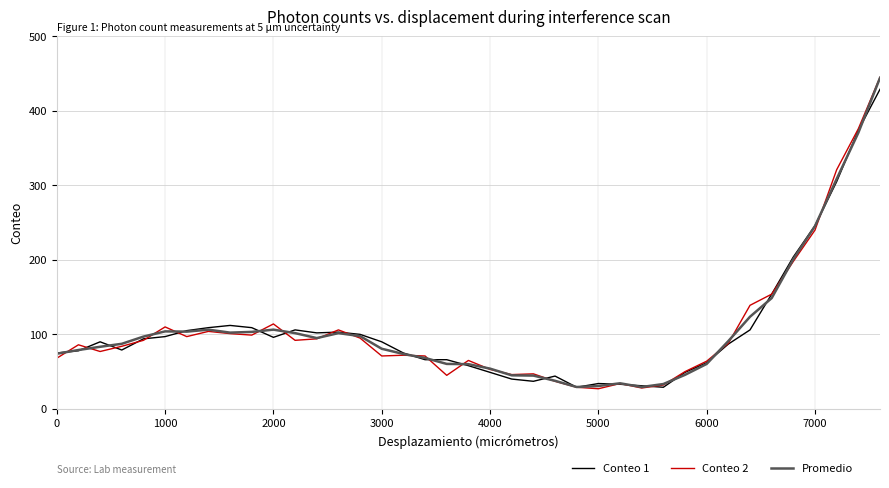

What is the smallest value displayed?

27.0